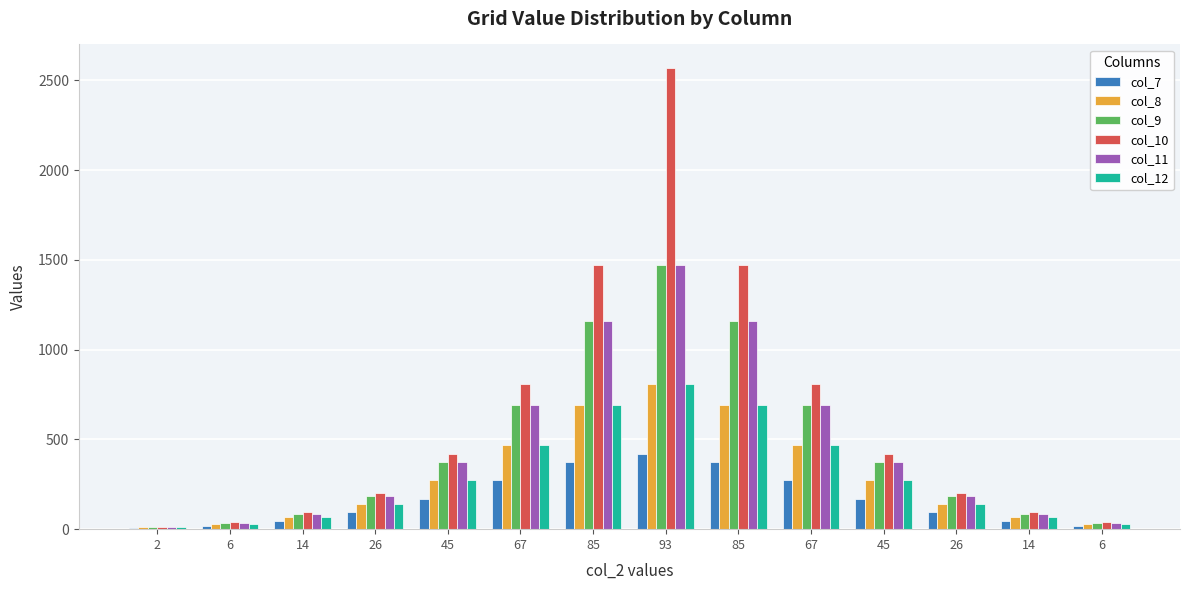

What is the label of the 3rd bar from the left?

14